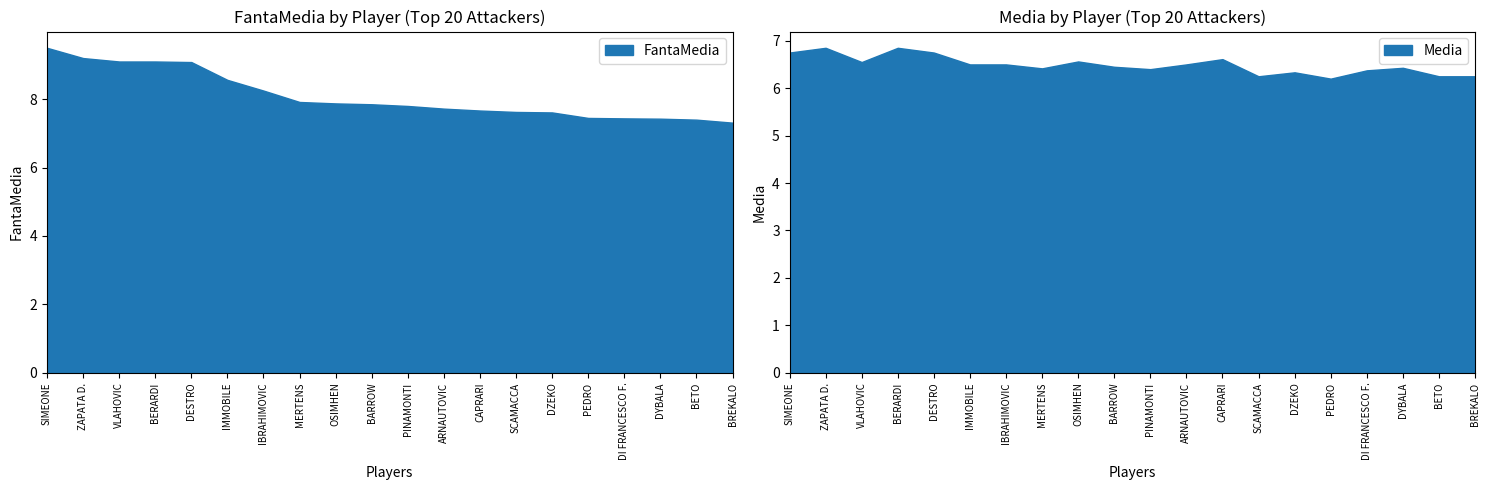

Does the chart display data point markers on the line(s)?

No